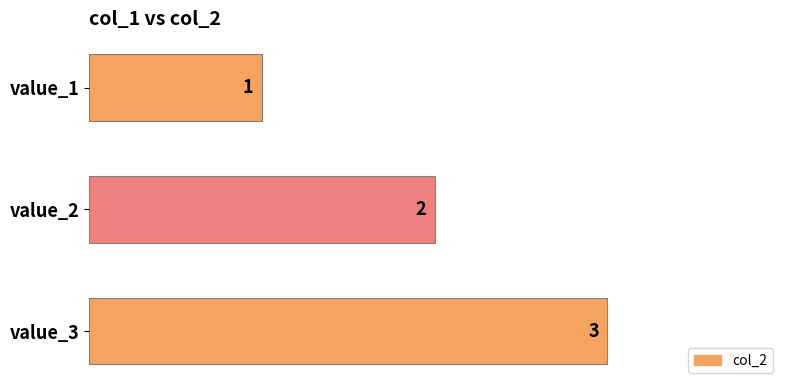

Is it true that the value at value_2 is 2?

True